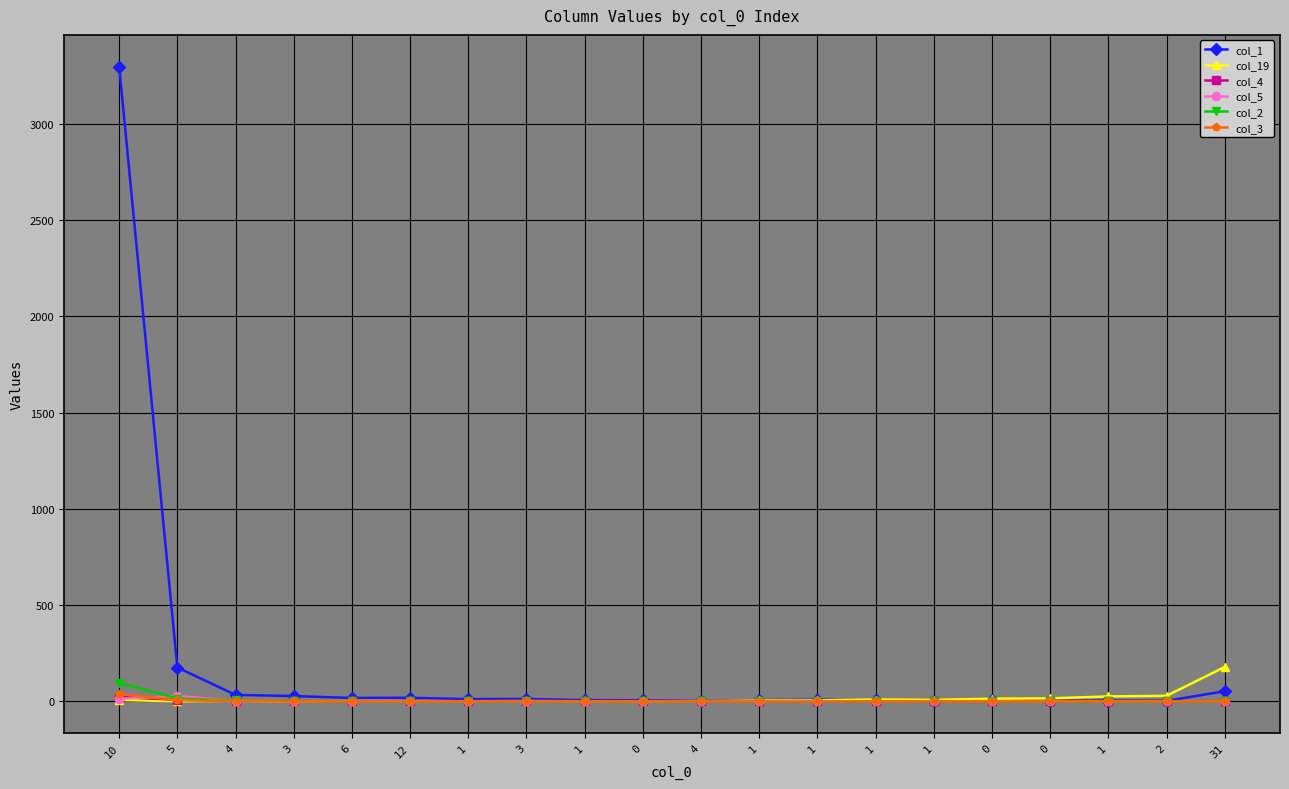

How many data points does each series have?

20